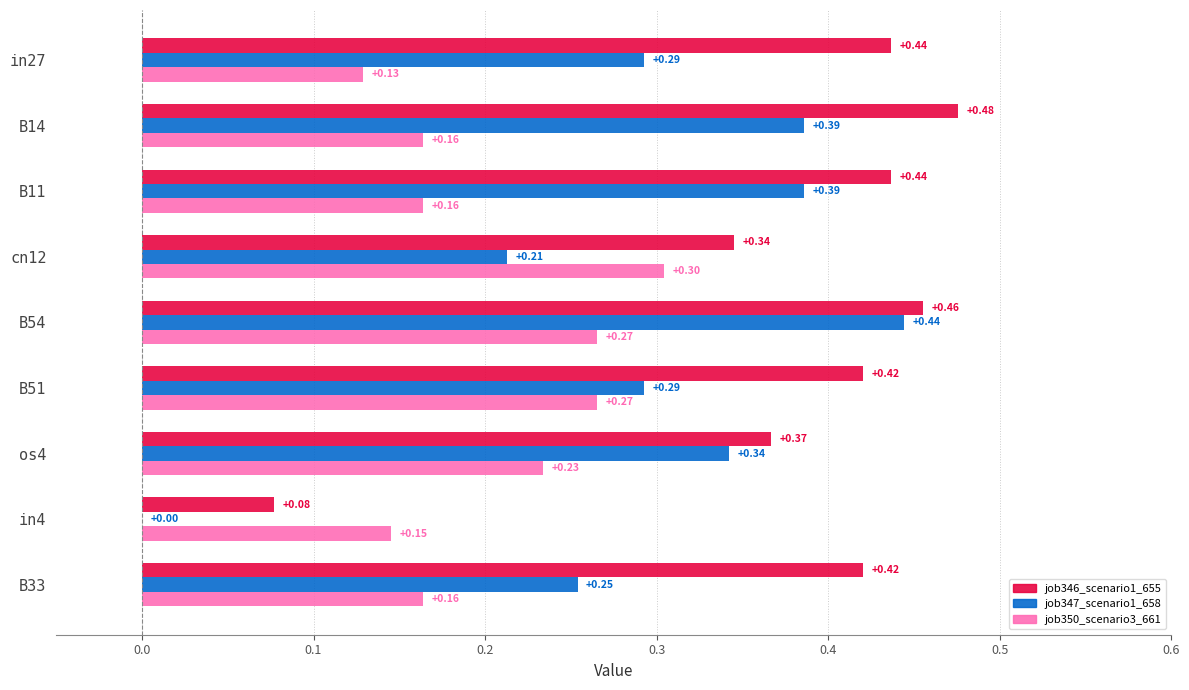

At which label is job350_scenario3_661 closest to 0?

in27